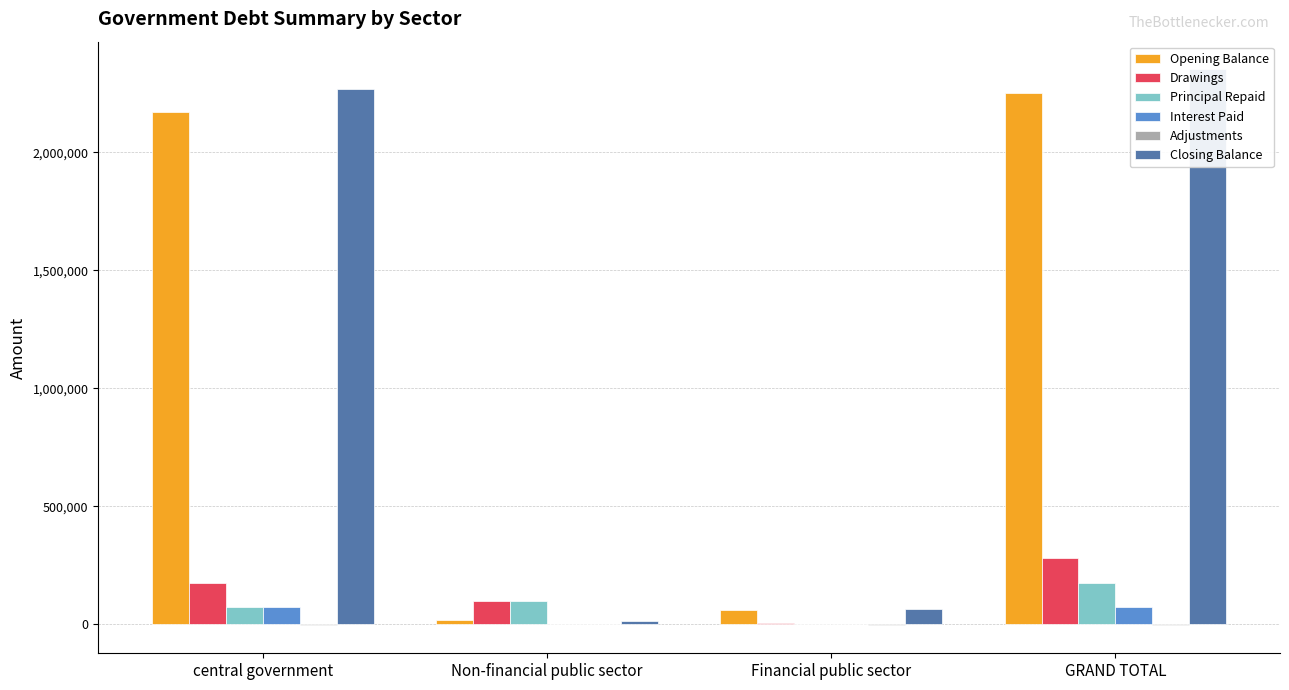

What is the highest value of the Principal Repaid series?

175831